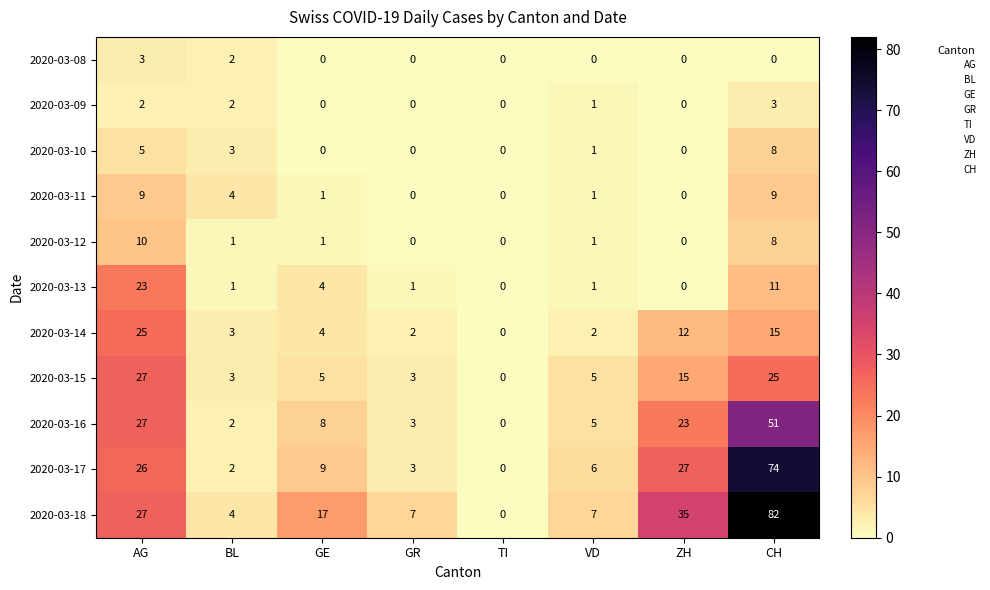

Is it true that 2020-03-08 equals 5 at AG?

False